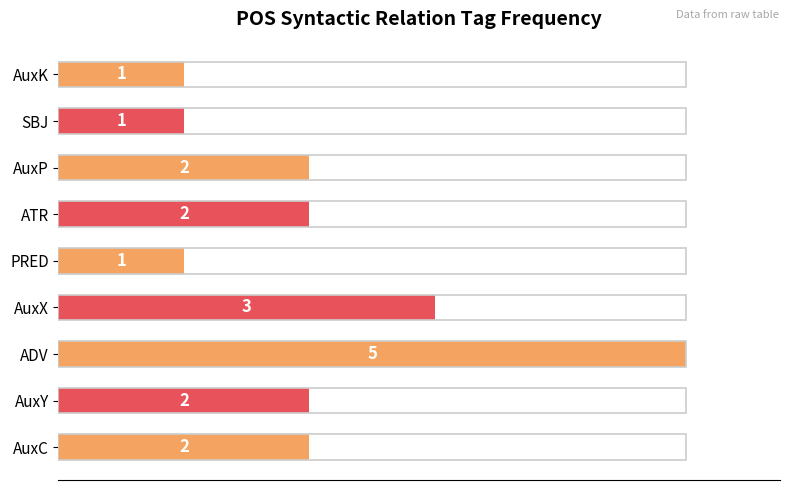

How many bars are there in total?

9